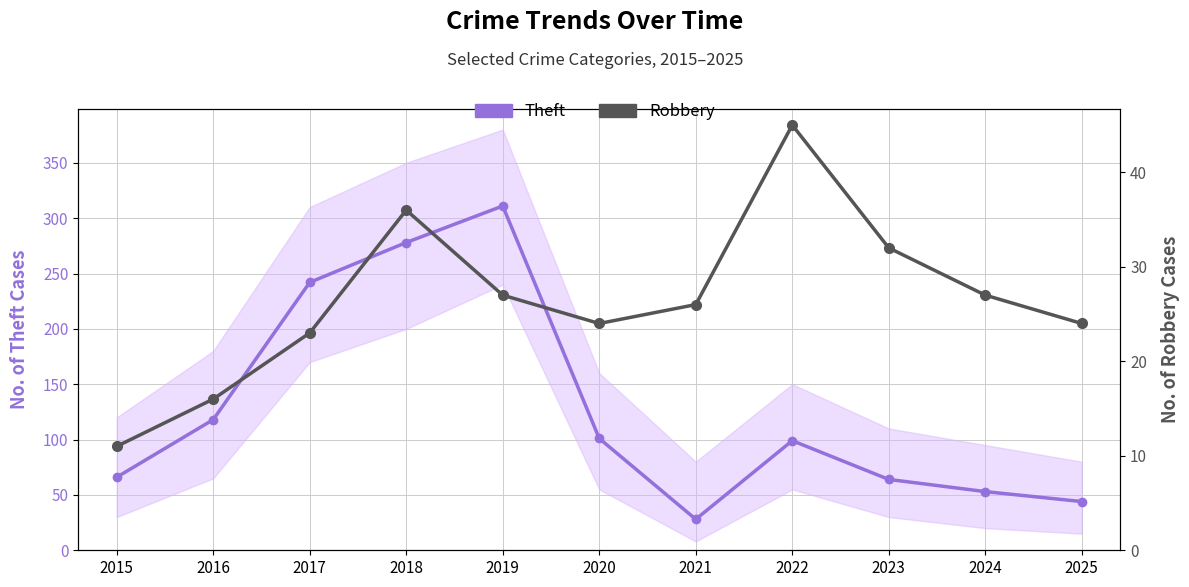

True or false: Theft (main series) and Robbery intersect in this chart.

False